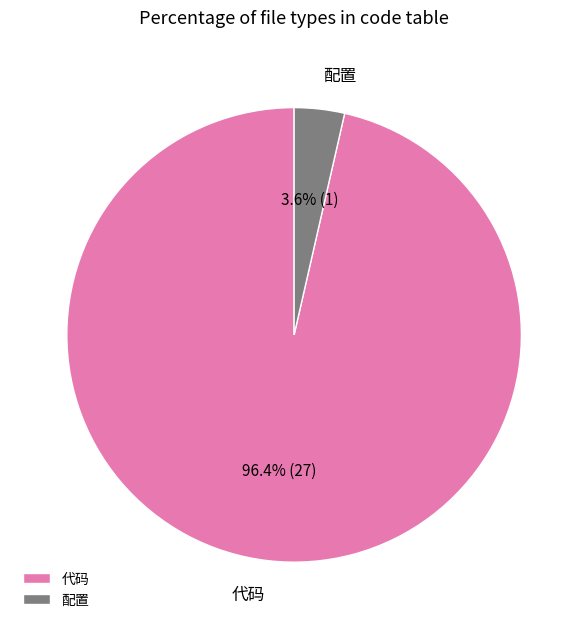

What is the majority slice?

代码